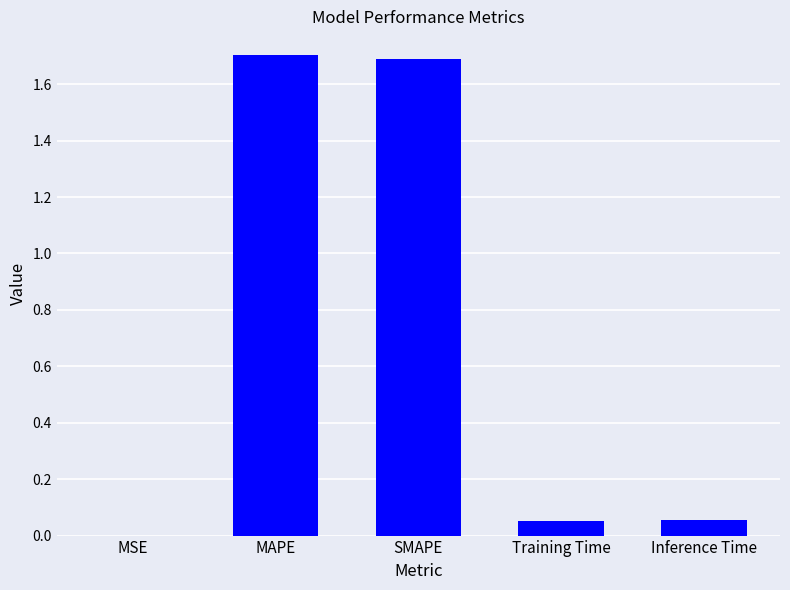

What is the sum of the values at MAPE and Inference Time?

1.8